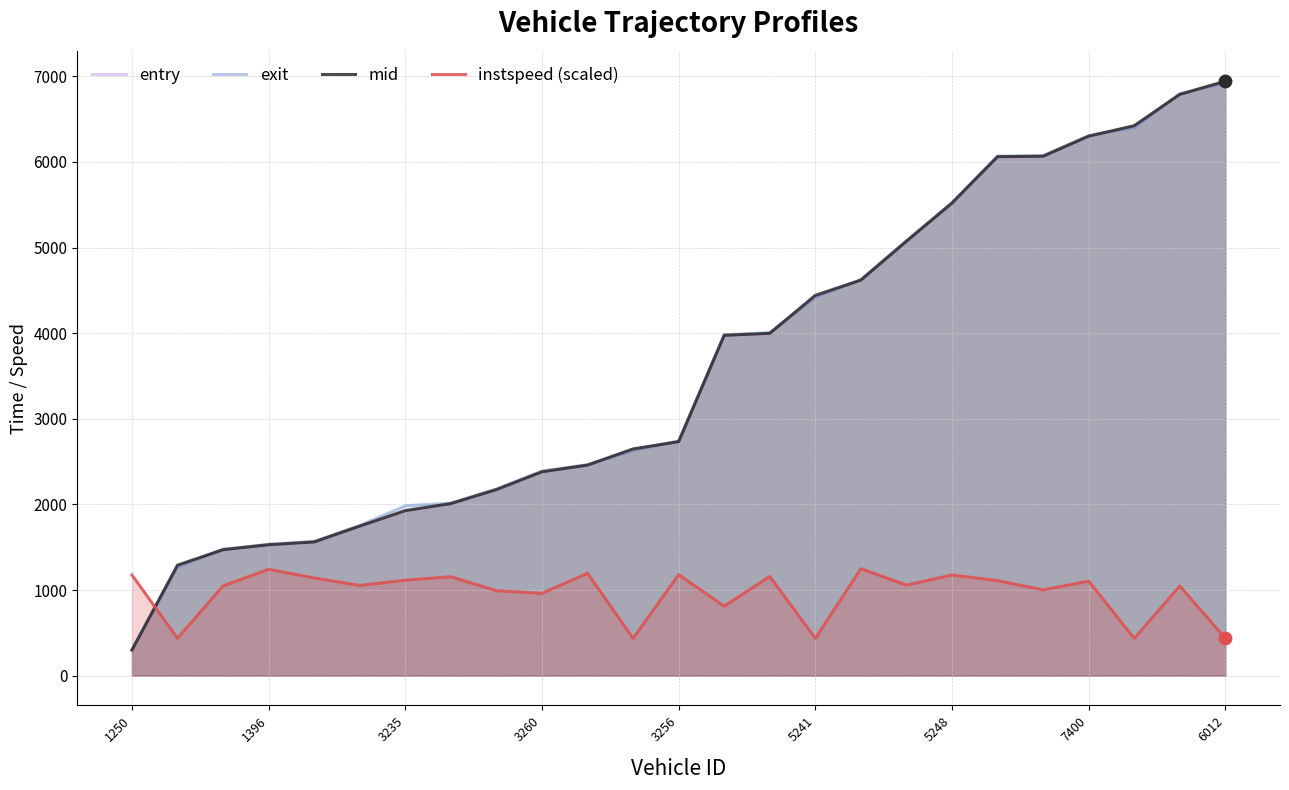

Which series contains the lowest Y value?

entry